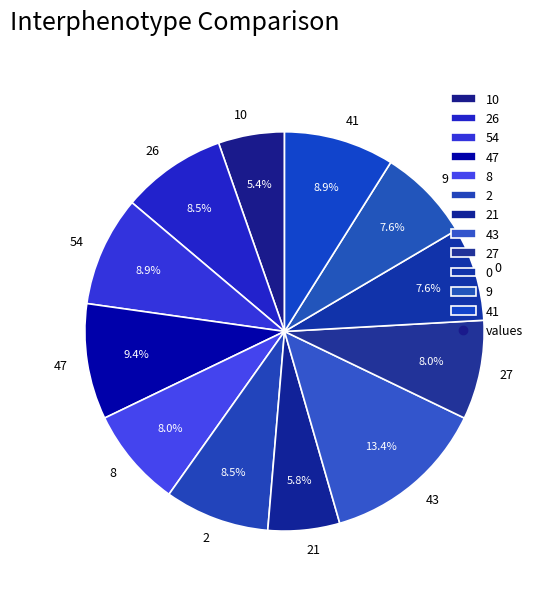

Count the number of slices in the pie.

12